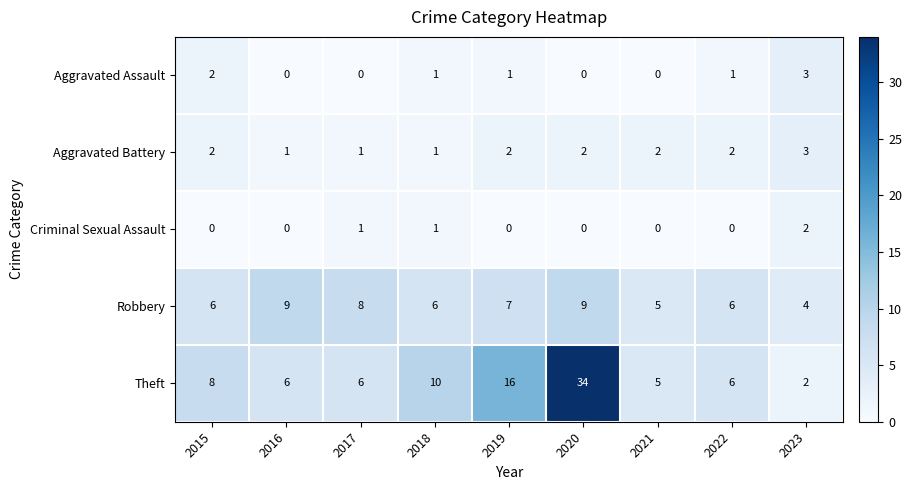

Which series has the largest total across all categories?

Theft